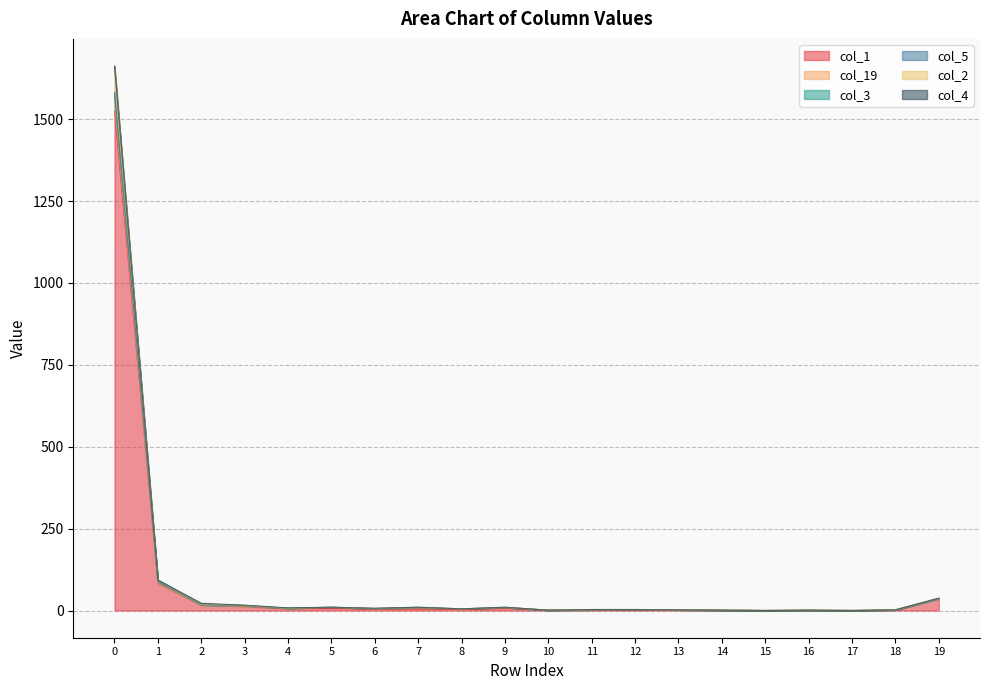

What is the sum of all col_5 values?

15